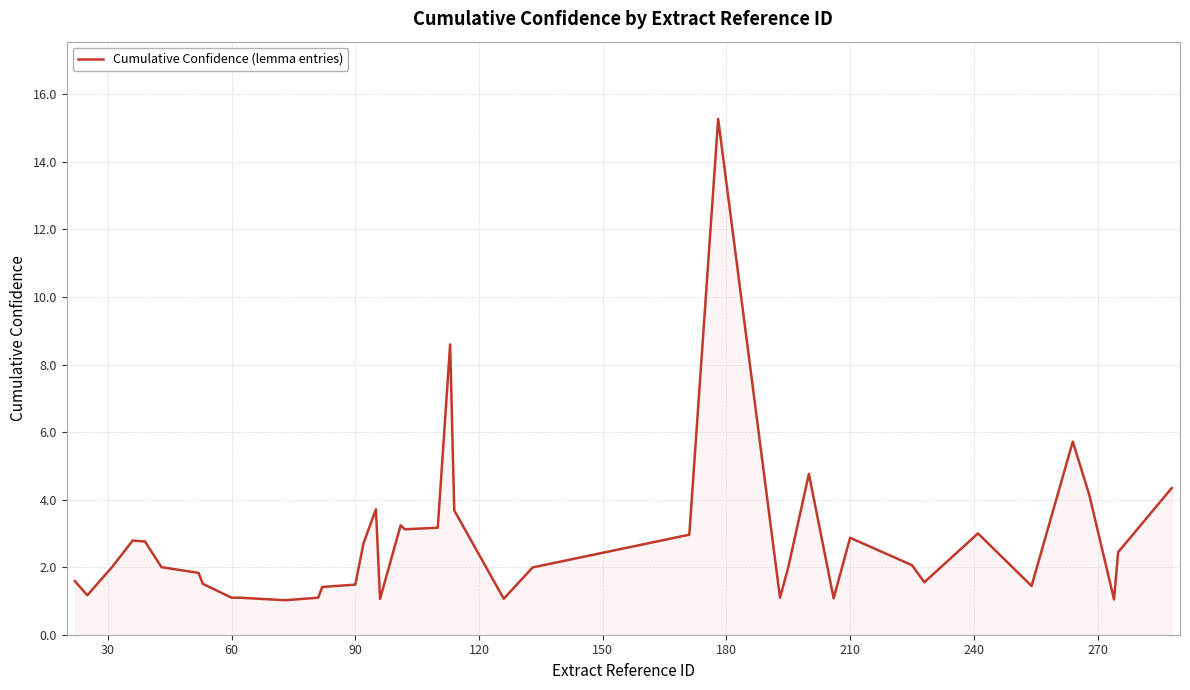

What is the difference between the maximum and minimum values?

14.2